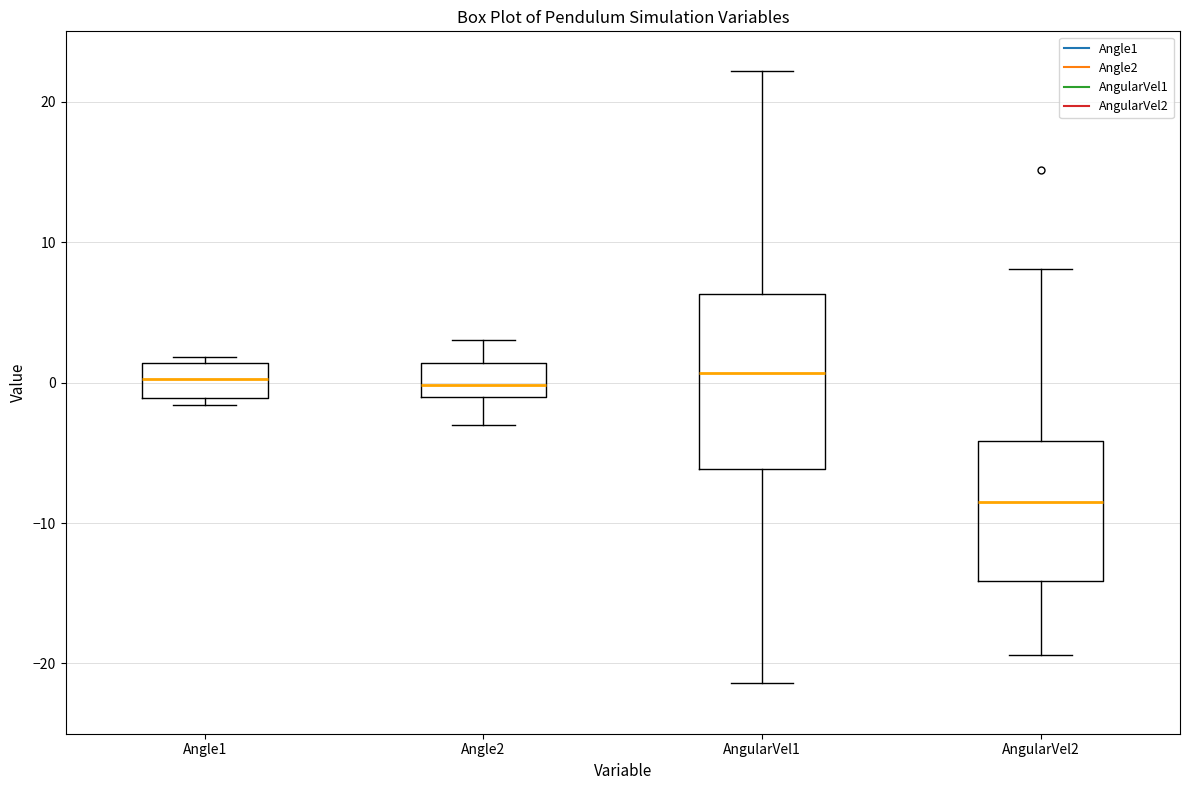

Comparing the boxes themselves (not the whiskers), which one is the tallest?

AngularVel1